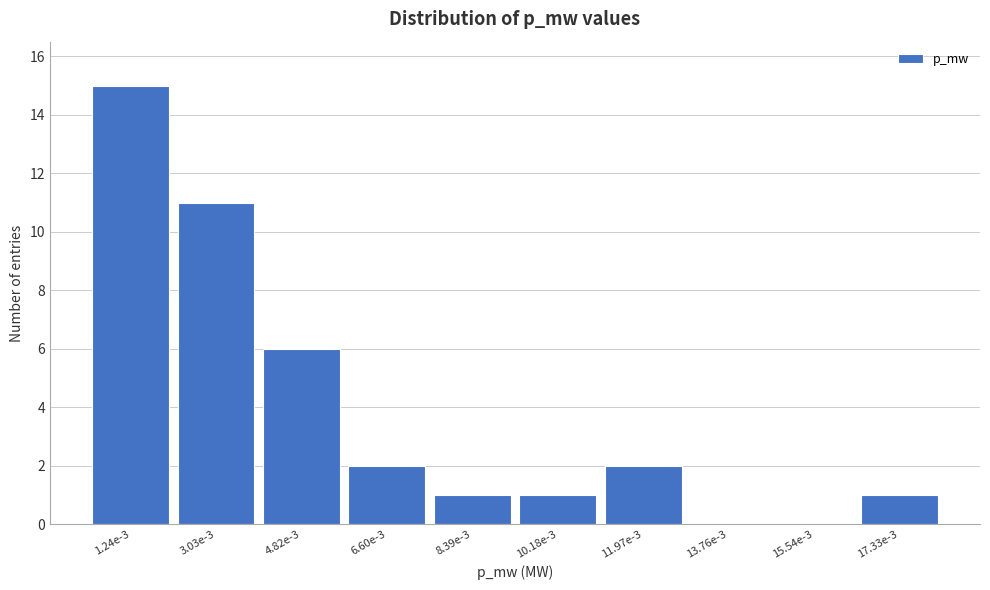

Reading left to right, what are all the values shown in this chart?

1.24e-3=15	3.03e-3=11	4.82e-3=6	6.60e-3=2	8.39e-3=1	10.18e-3=1	11.97e-3=2	13.76e-3=0	15.54e-3=0	17.33e-3=1